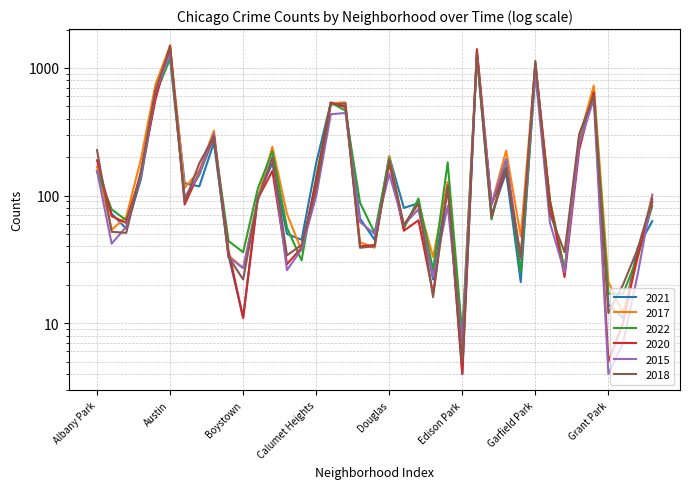

True or false: 2020 has more than 0 interior local peaks.

True